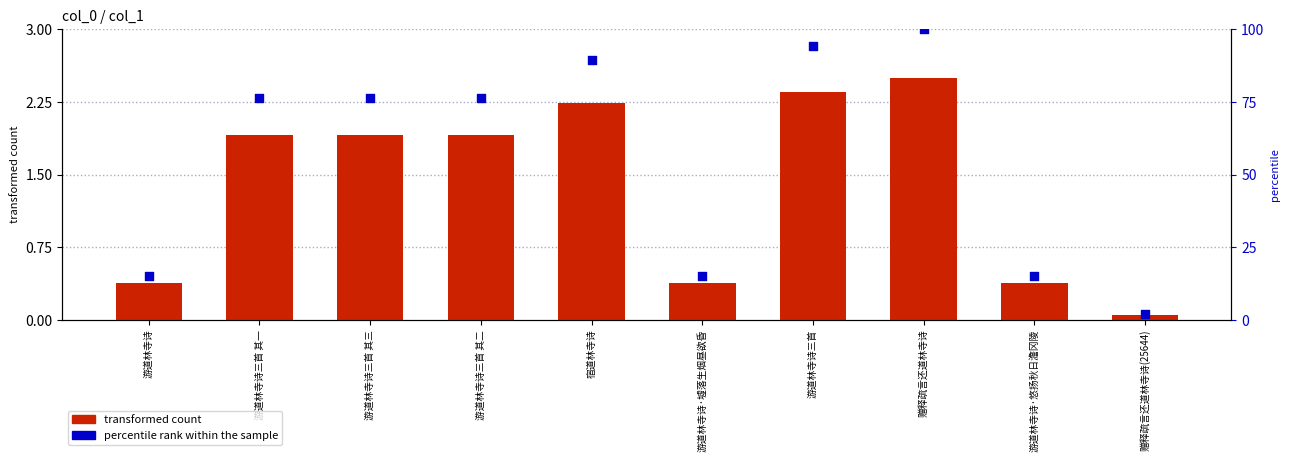

At which category is the sum across all series the highest?

赠释疏言还道林寺诗